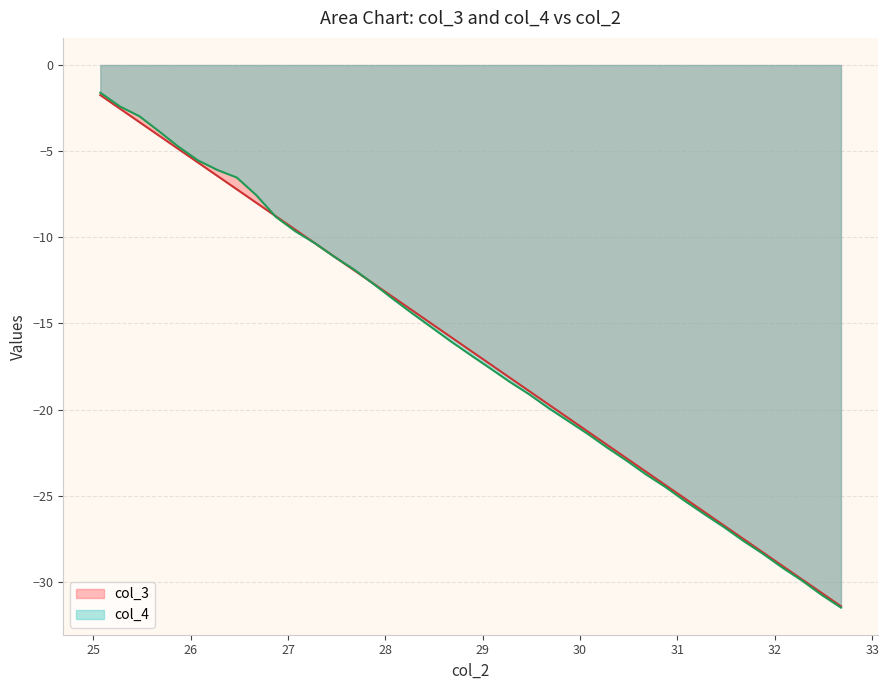

List the series in order of their overall mean, lowest first.

col_4, col_3